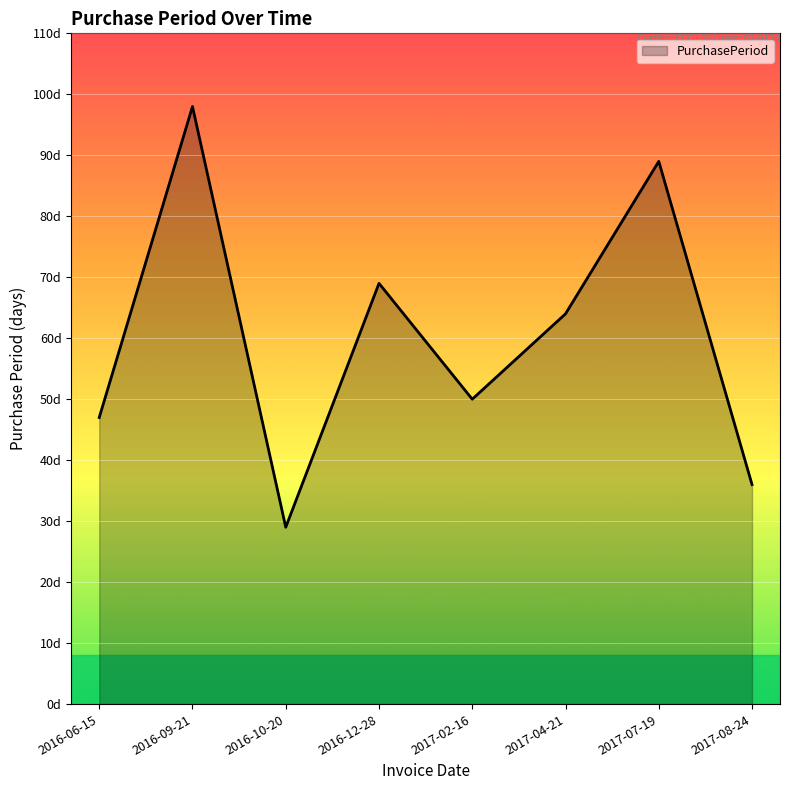

What is the sum of the values at 2017-07-19 and 2016-06-15?

136